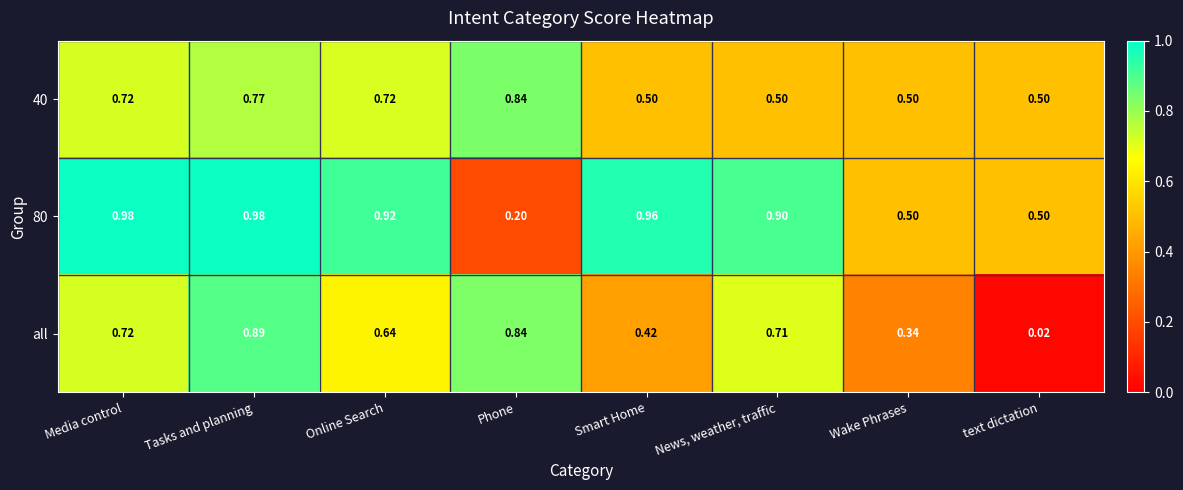

At which label does 80 reach its minimum?

Phone